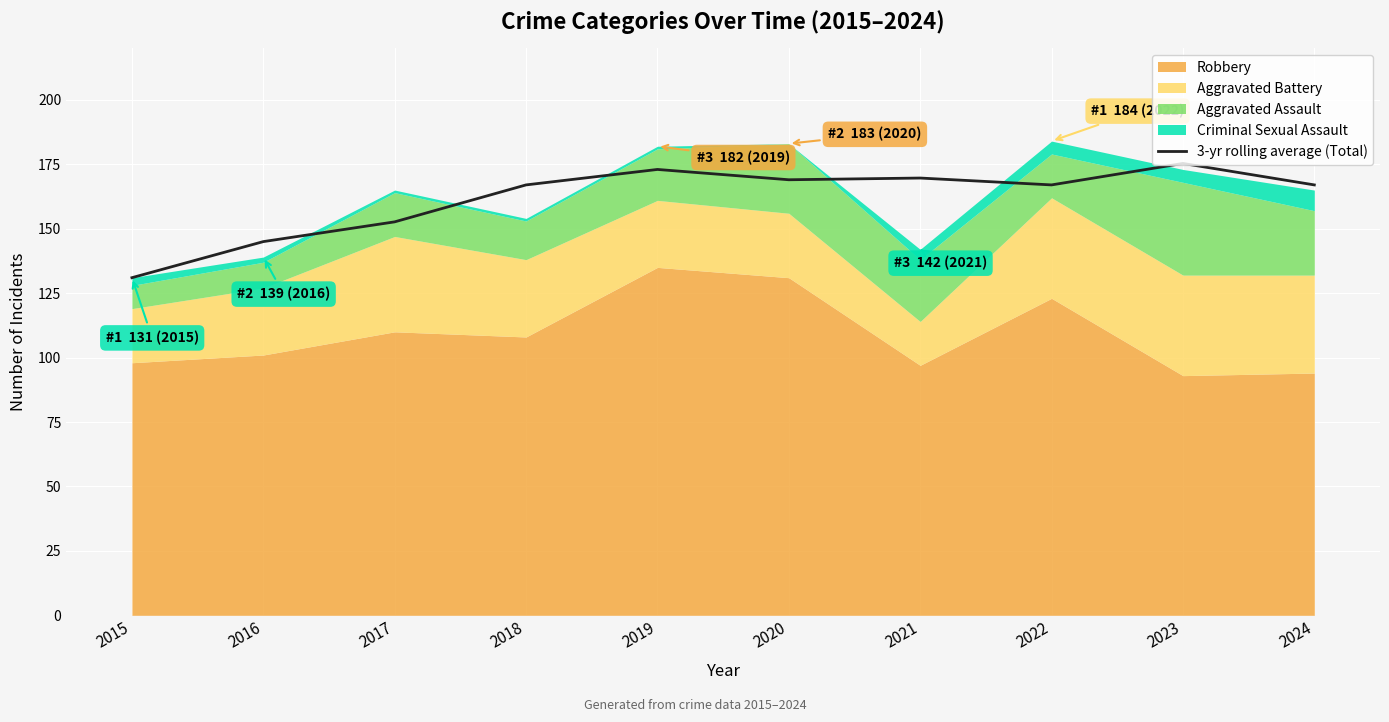

Is it true that 3-yr rolling average (Total) equals 59.5 at 2023?

False